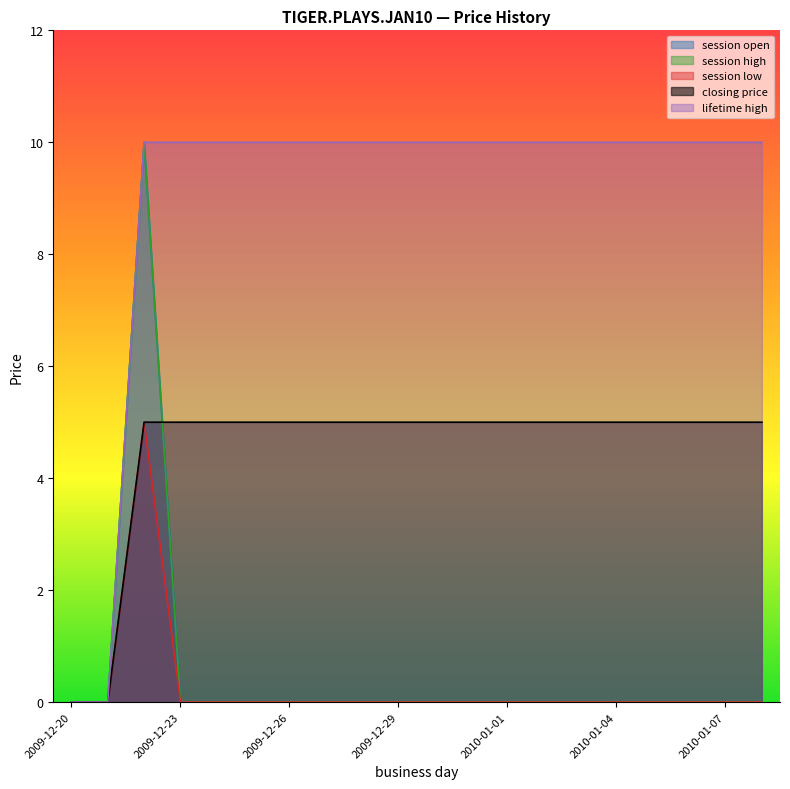

Between 2009-12-24 and 2009-12-25, which series saw the biggest shift?

session open